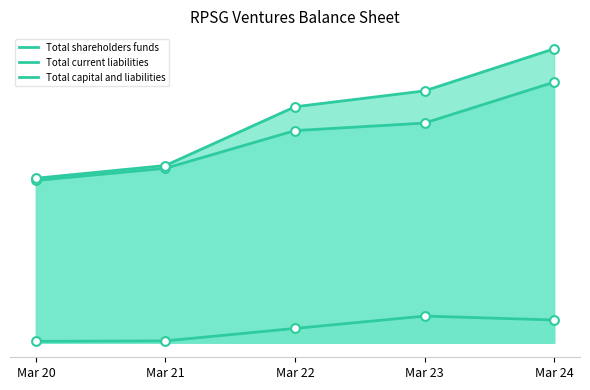

Which series reaches the maximum Y coordinate?

Total capital and liabilities